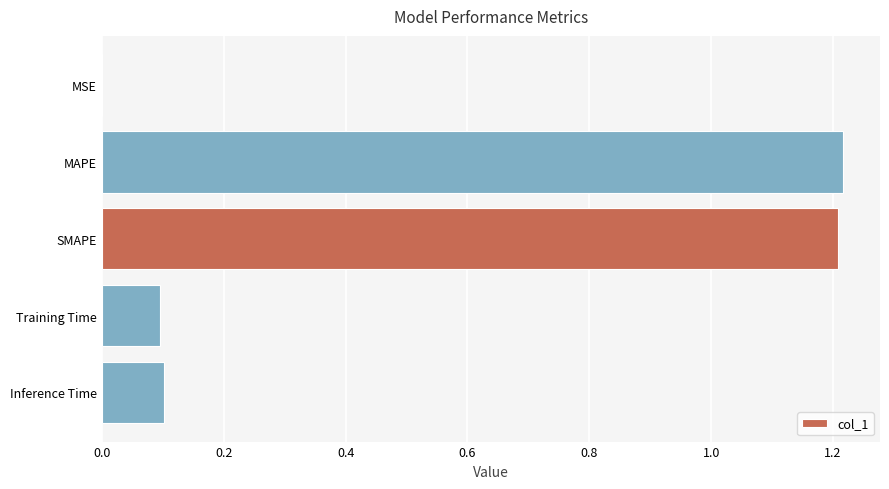

What is the change in value from SMAPE to Training Time?

-1.1